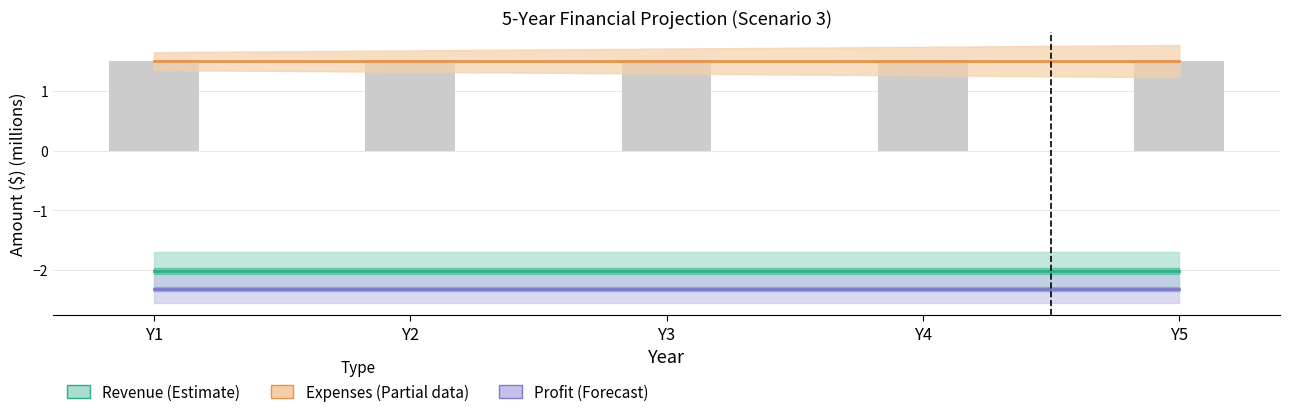

Rank the categories by Annual Profit (Forecast) value from lowest to highest.

Y1, Y2, Y3, Y4, Y5